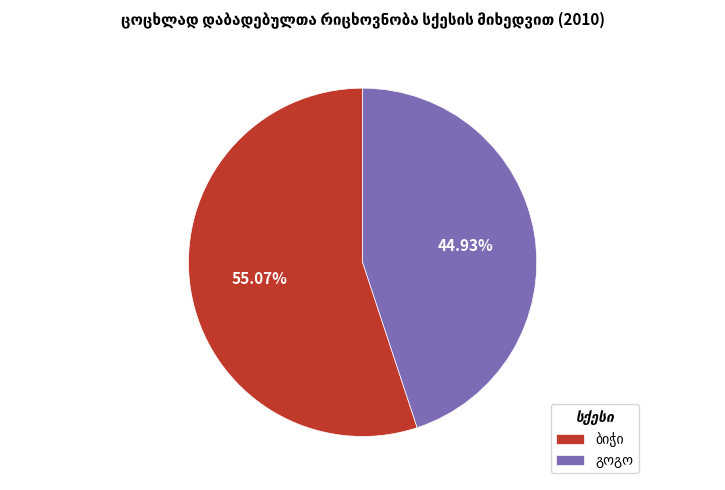

Does any single category account for the majority?

Yes